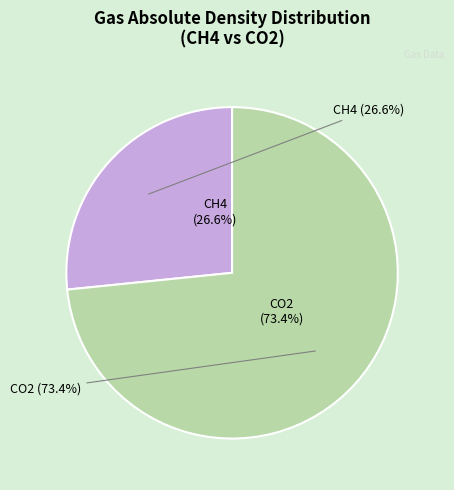

Rank the categories by Molar mass value from lowest to highest.

CH4, CO2